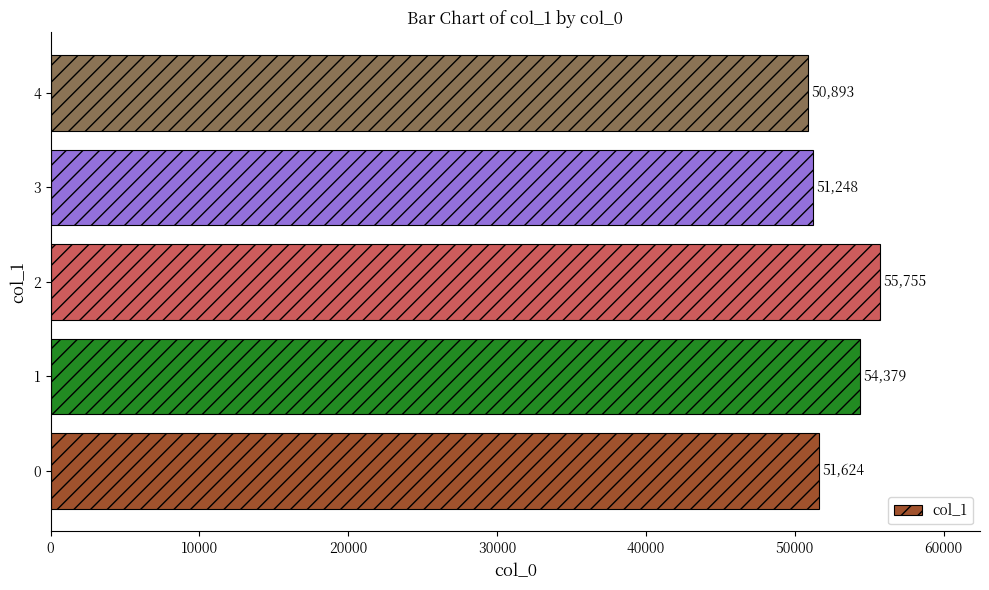

What is the minimum value shown in the chart?

50893